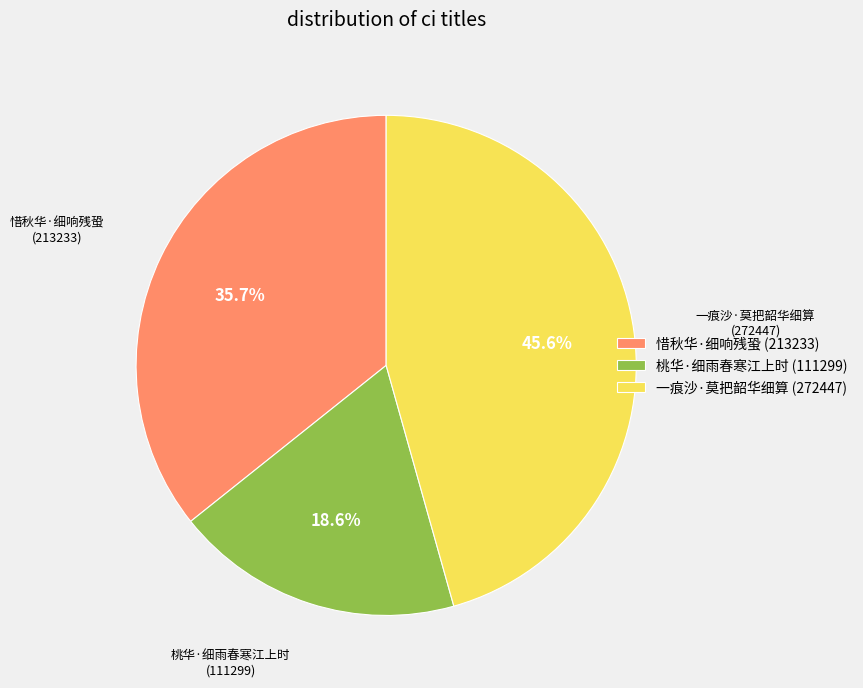

How many segments does this pie chart have?

3